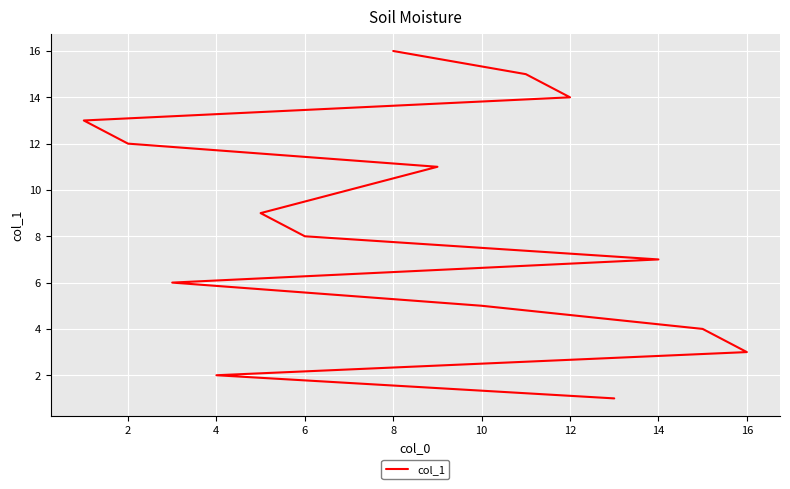

Reading left to right, what are all the values shown in this chart?

1	2	3	4	5	6	7	8	9	10	11	12	13	14	15	16